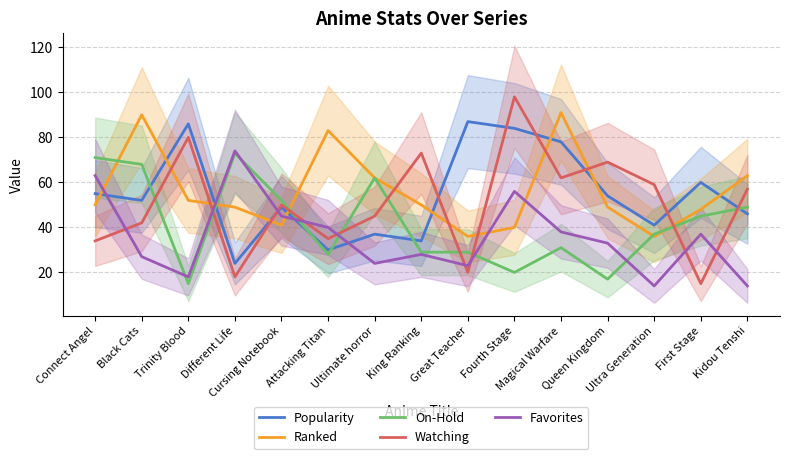

At which label is Favorites closest to 44?

Cursing Notebook